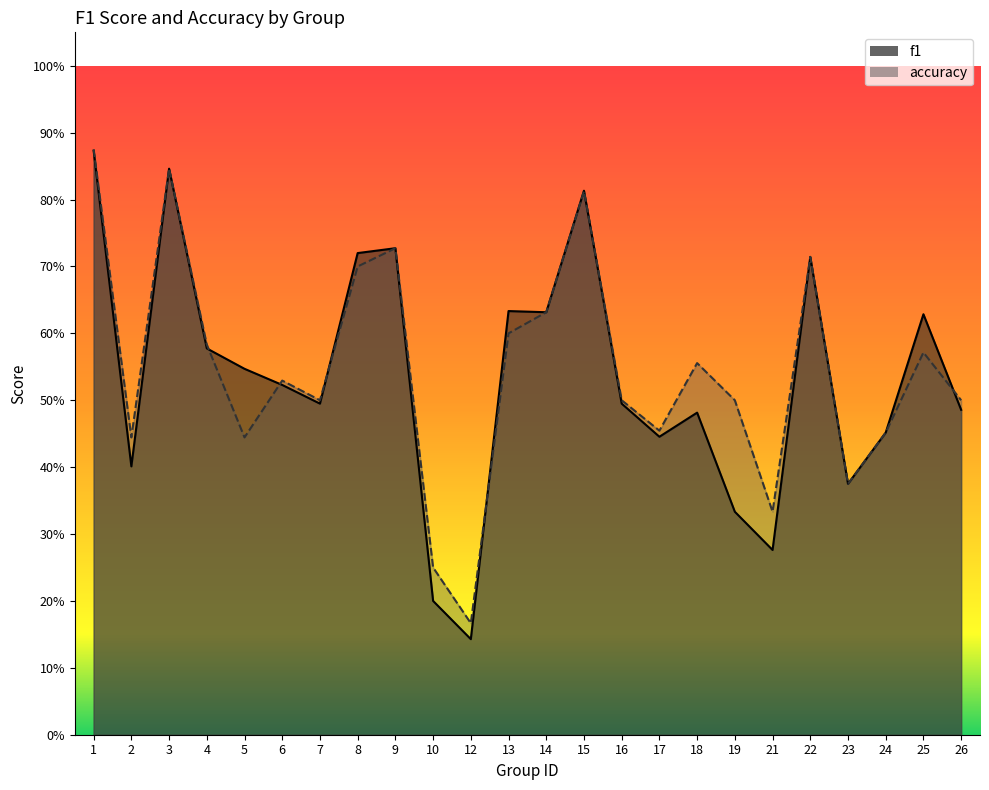

Is it true that f1 equals 0.7 at 16?

False